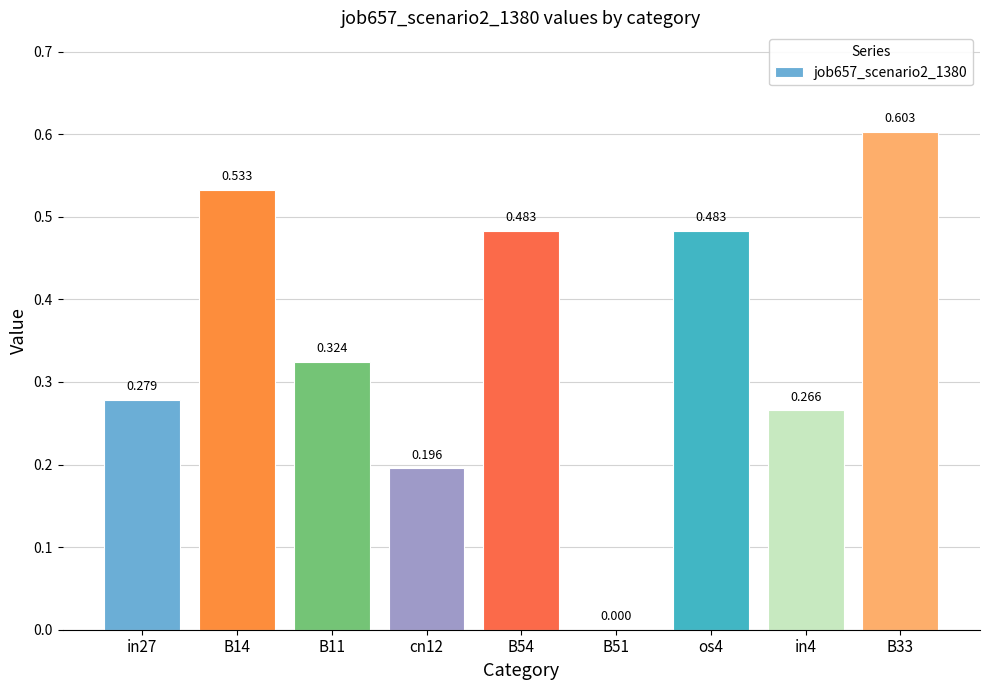

What is the value of the 9th bar from the left?

0.6